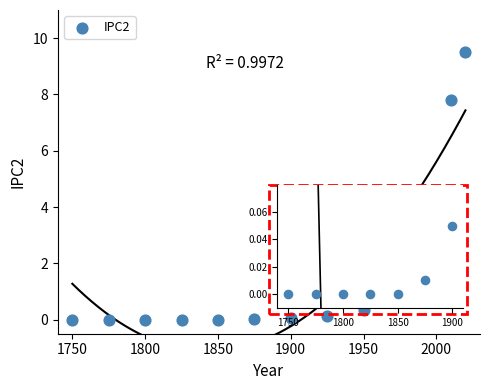

What is the range of X values (max minus min)?

270.0